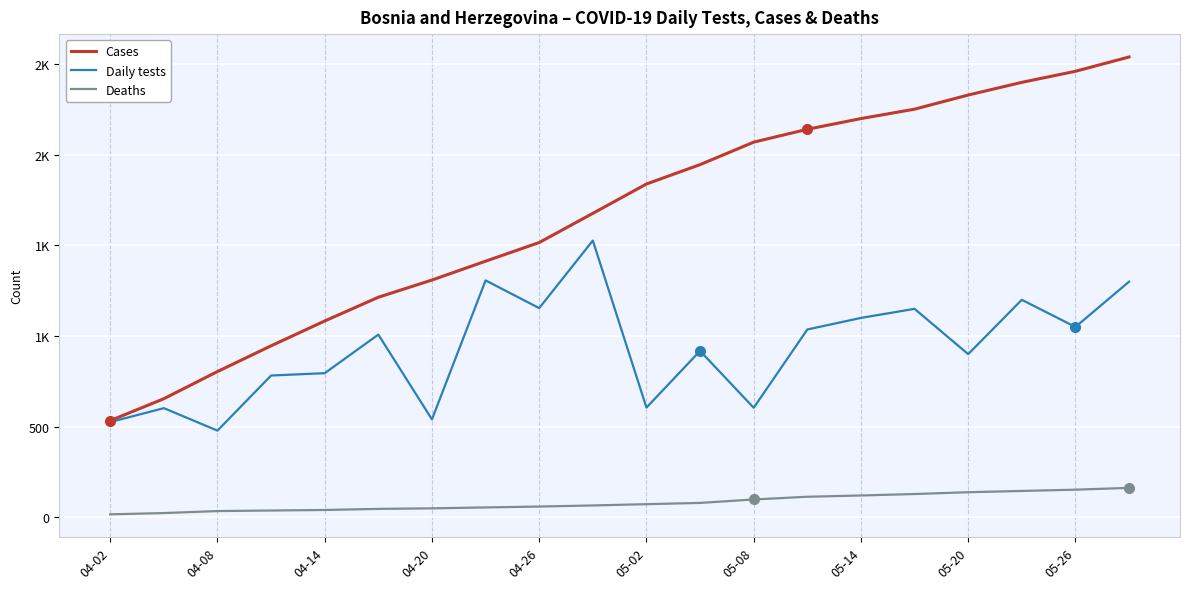

Is this an area chart (filled region under the line)?

No